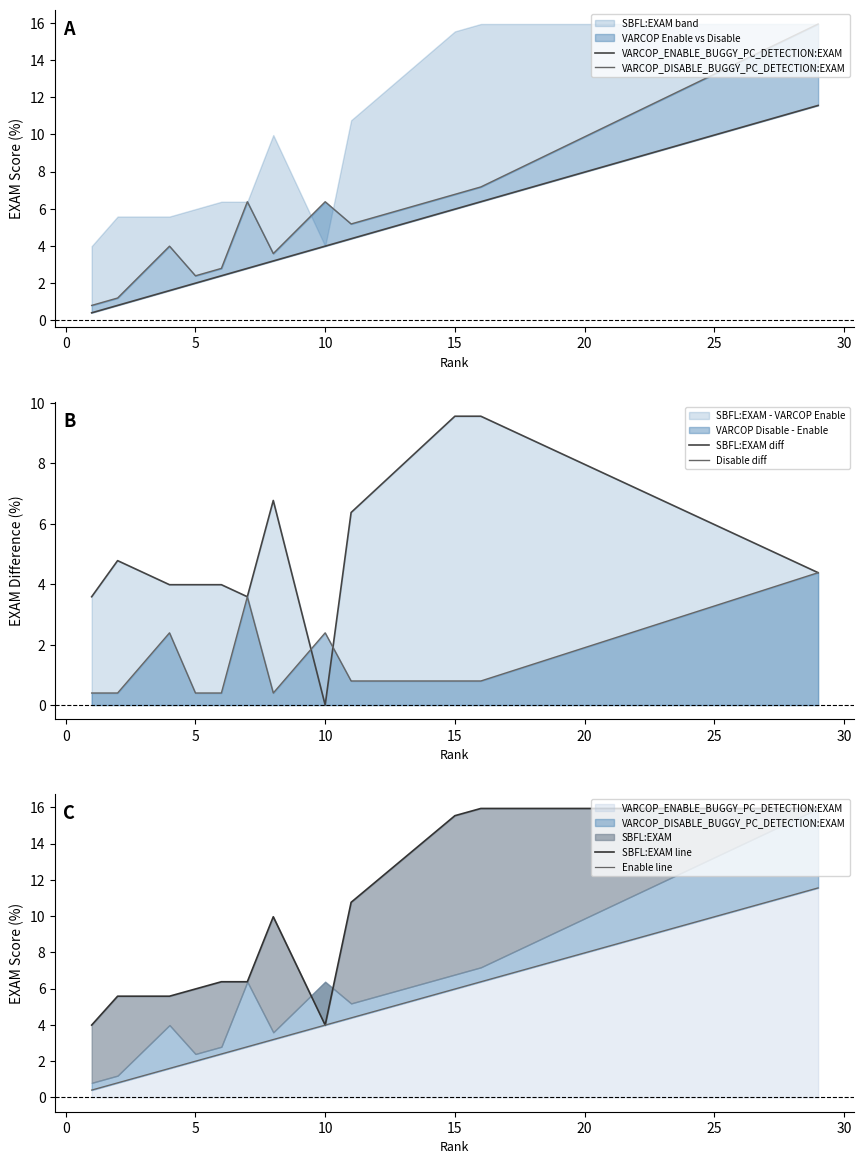

What is the sum of the Disable diff values at 10 and 5?

2.8